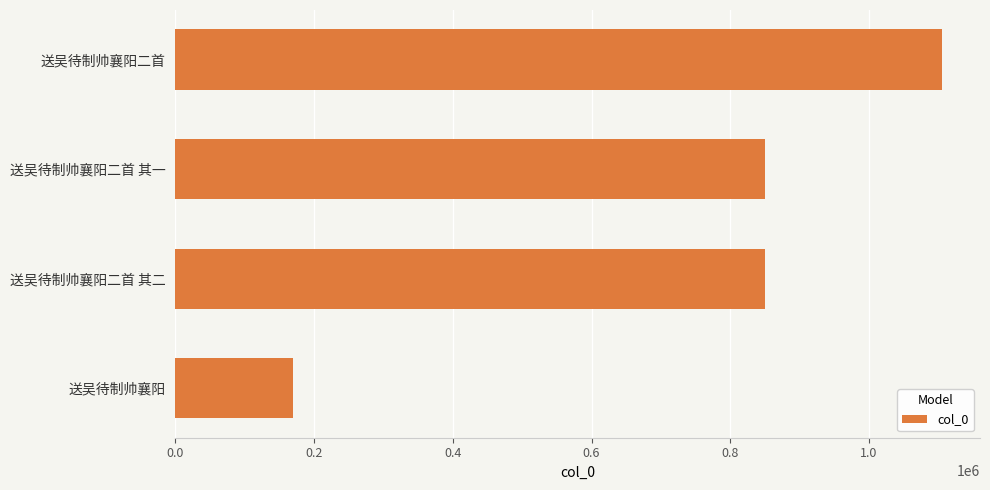

At which category does the chart reach its minimum across all series?

送吴待制帅襄阳